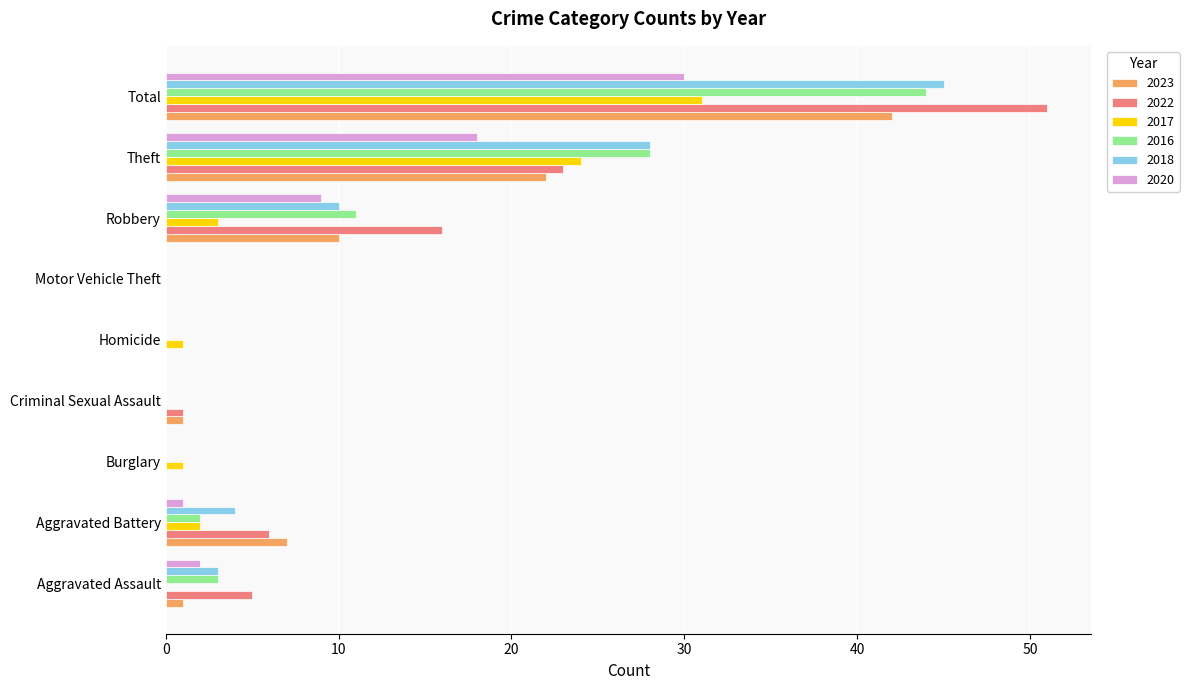

The value of 2022 at Homicide is -35. True or false?

False